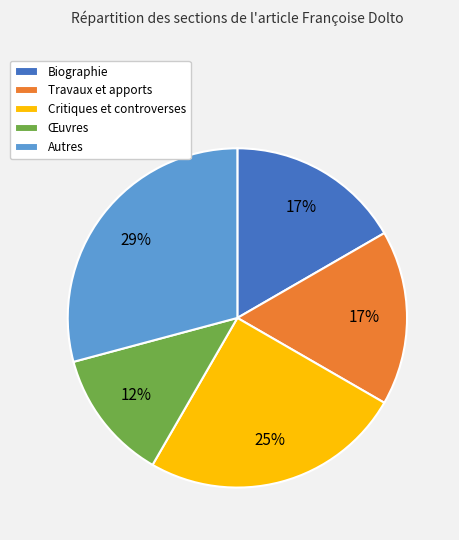

Is there a majority slice in this chart?

No